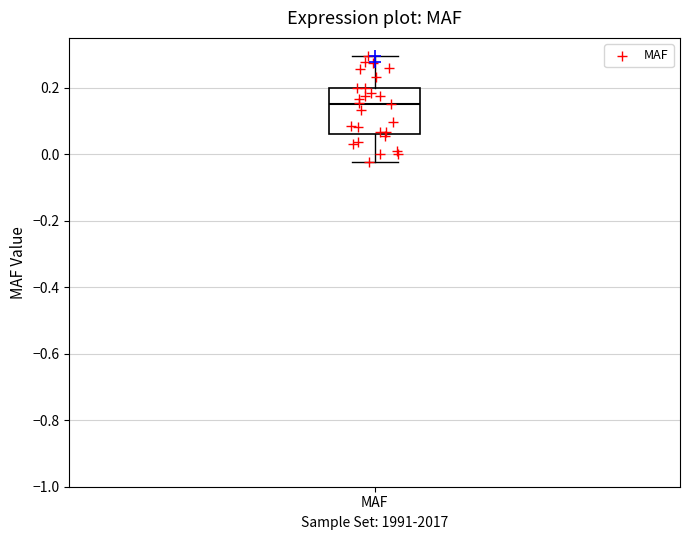

Read this box plot against the y-axis: the position of the median line, the range covered by the box, and the ends of both whiskers. The values are not printed on the chart, so give them approximately, as read against the axis.

median 0.16, box 0.06 to 0.20, whiskers -0.02 to 0.30